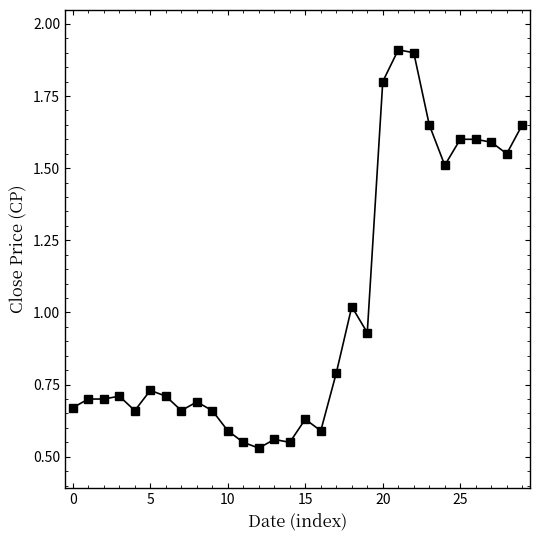

What is the greatest value displayed?

1.9